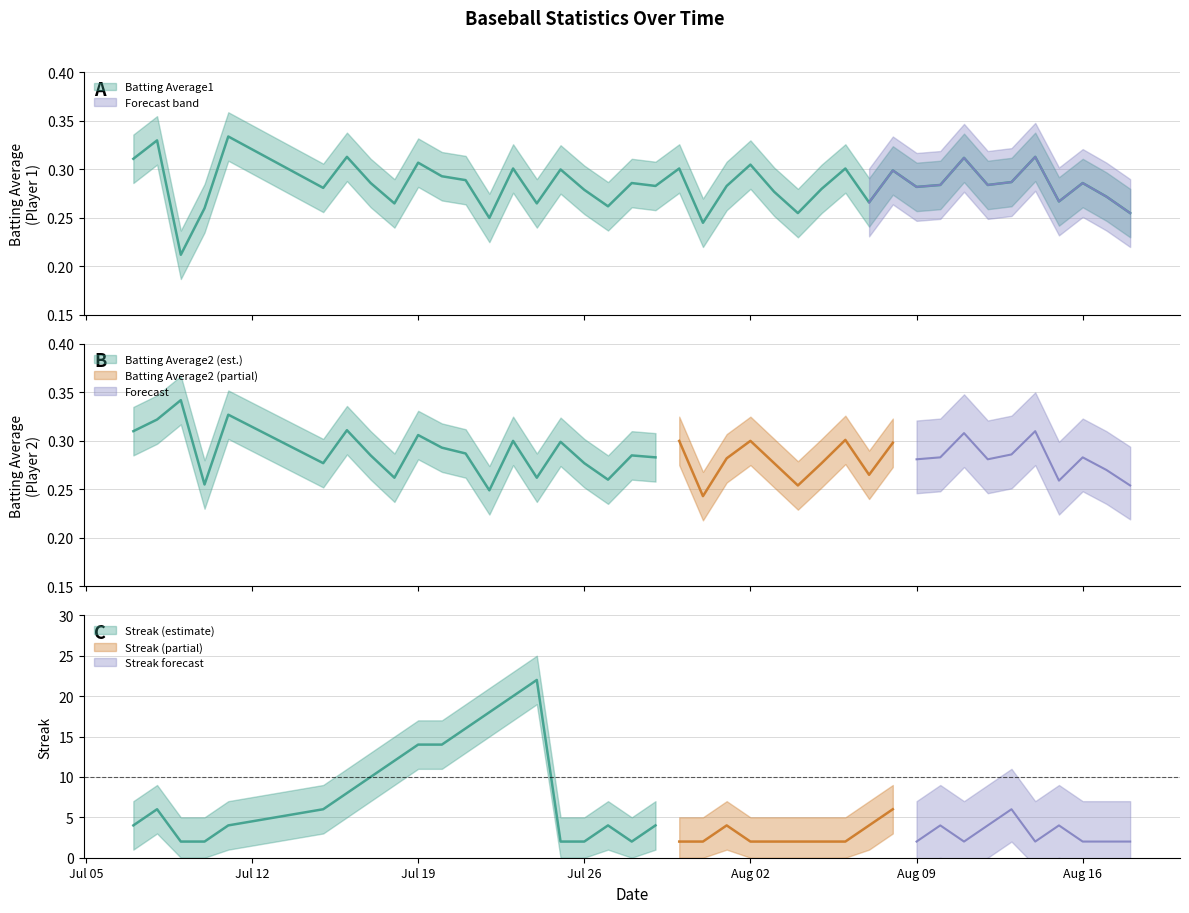

Which series has the widest spread of values?

Streak